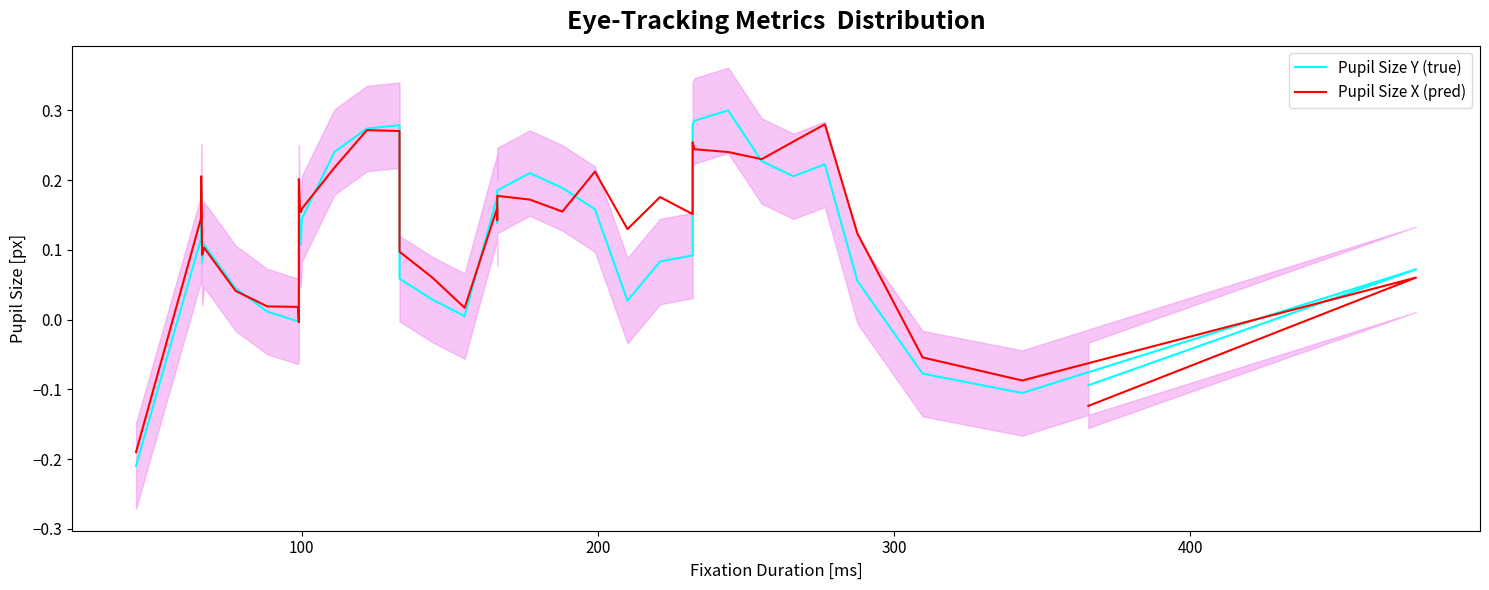

What is the sum of all Pupil Size X (pred) values?

5.2